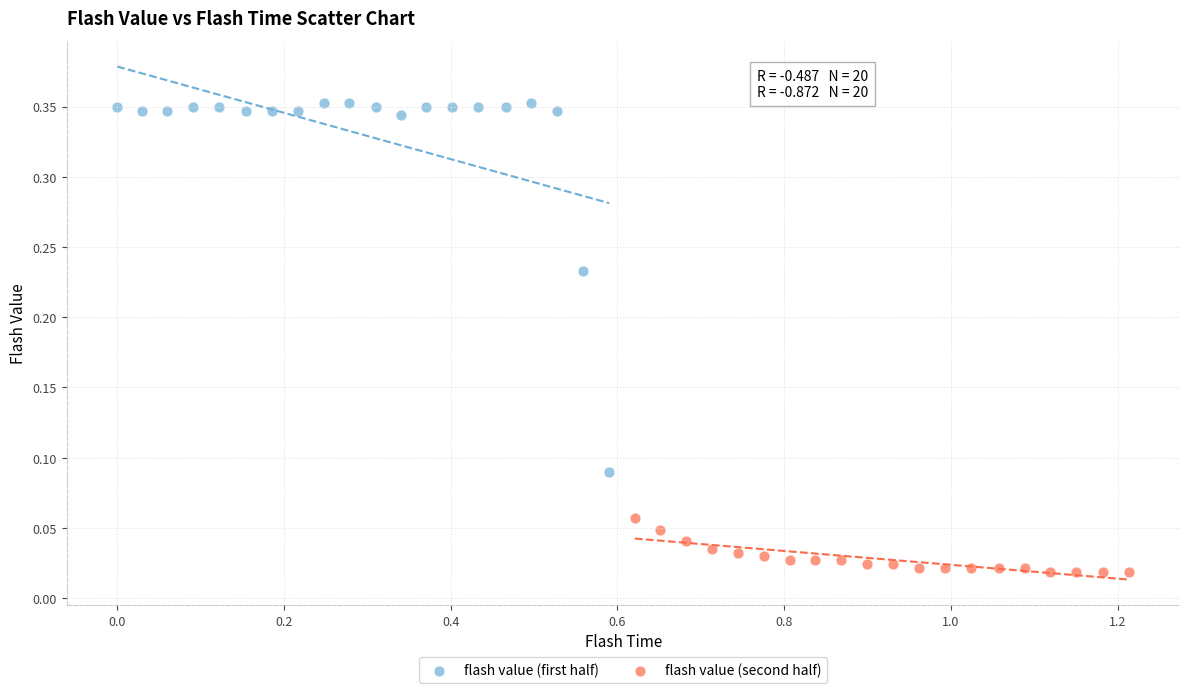

Which series contains the highest Y value?

flash value (first half)